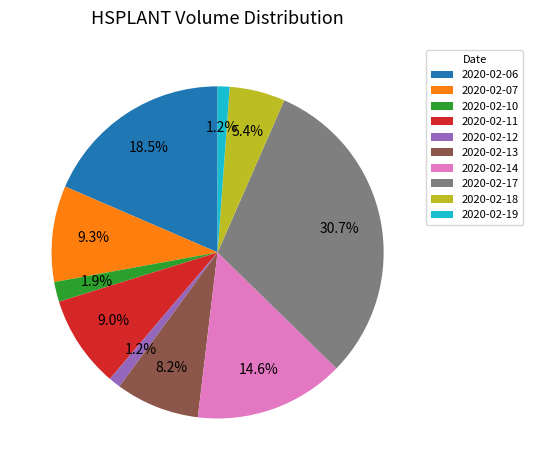

Which category has the biggest portion of the pie?

2020-02-17